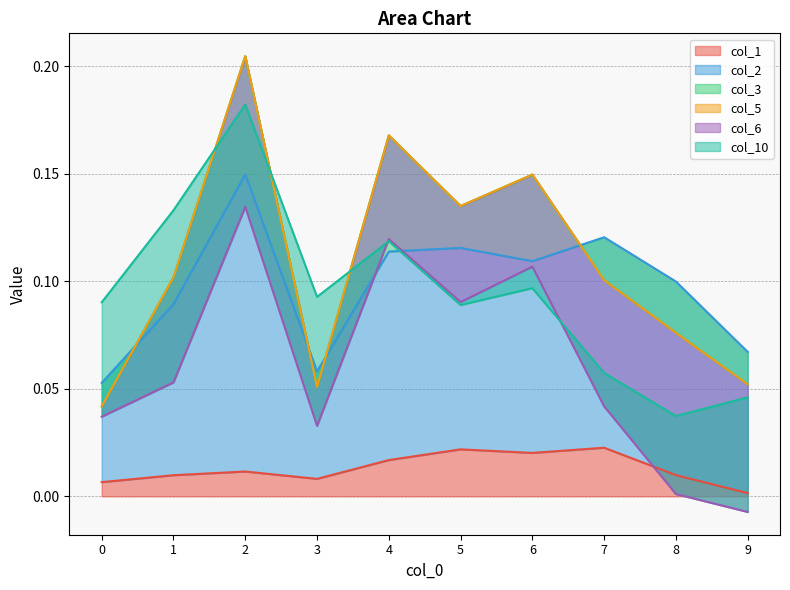

How many lines are shown in the chart?

6